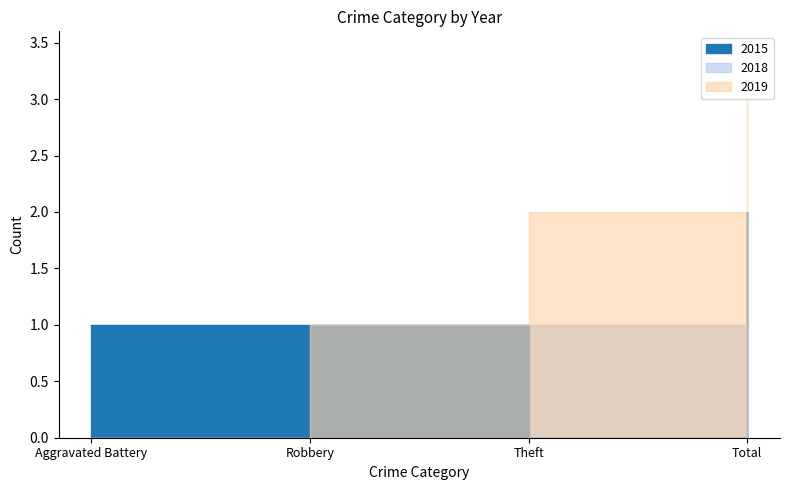

What is the difference between the maximum and minimum values in the 2018 series?

2